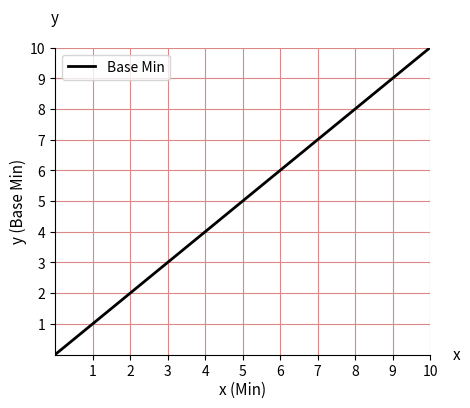

What is the maximum value shown in the chart?

10